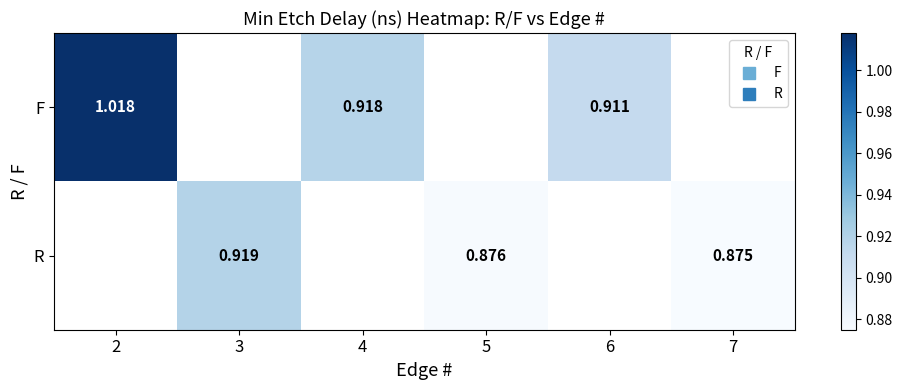

Is it true that R equals 0.9 at 5?

True